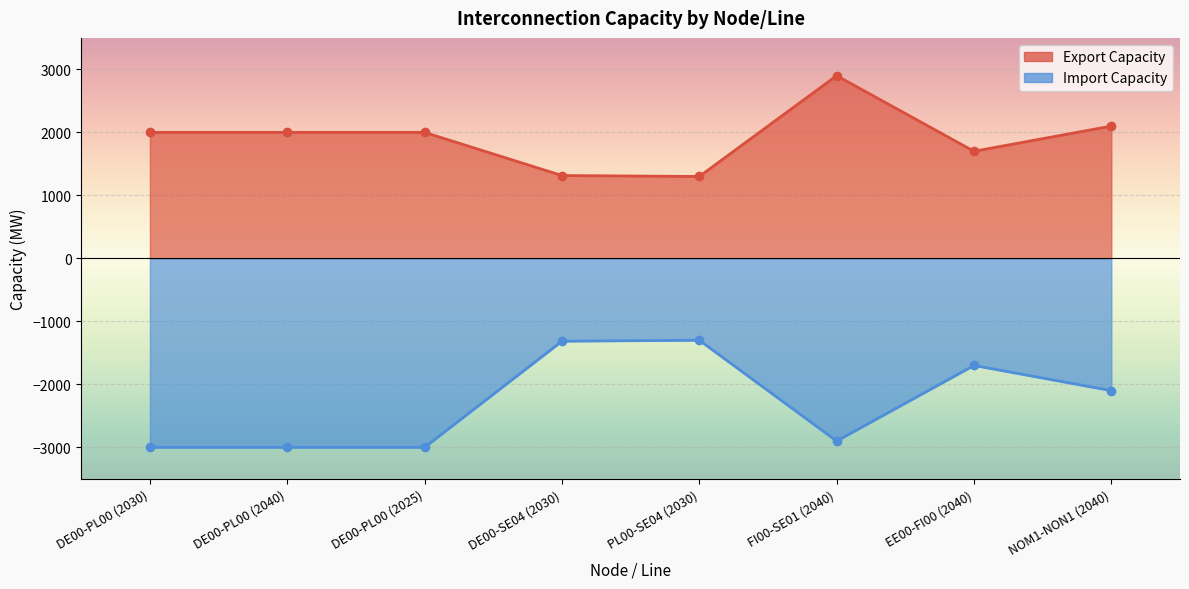

What are all the series names shown in the legend?

Export Capacity, Import Capacity